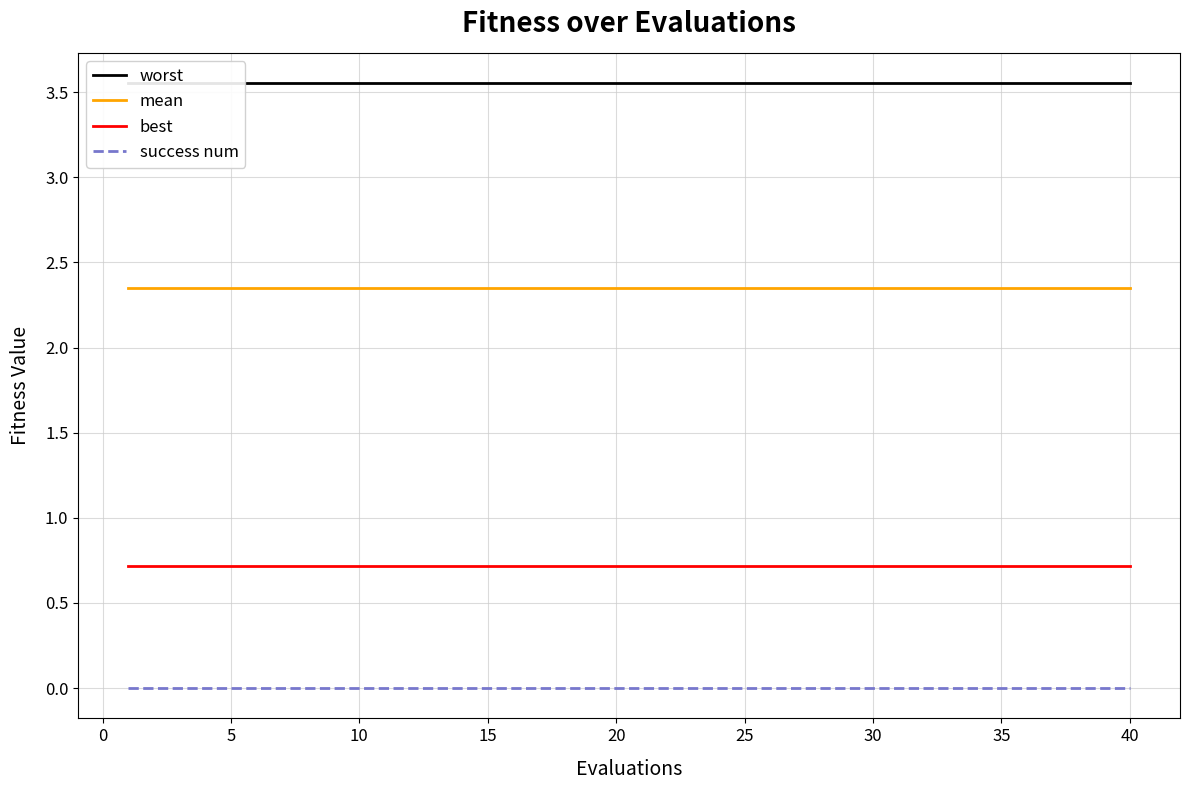

What is the spread (max minus min) of values at 25?

3.6